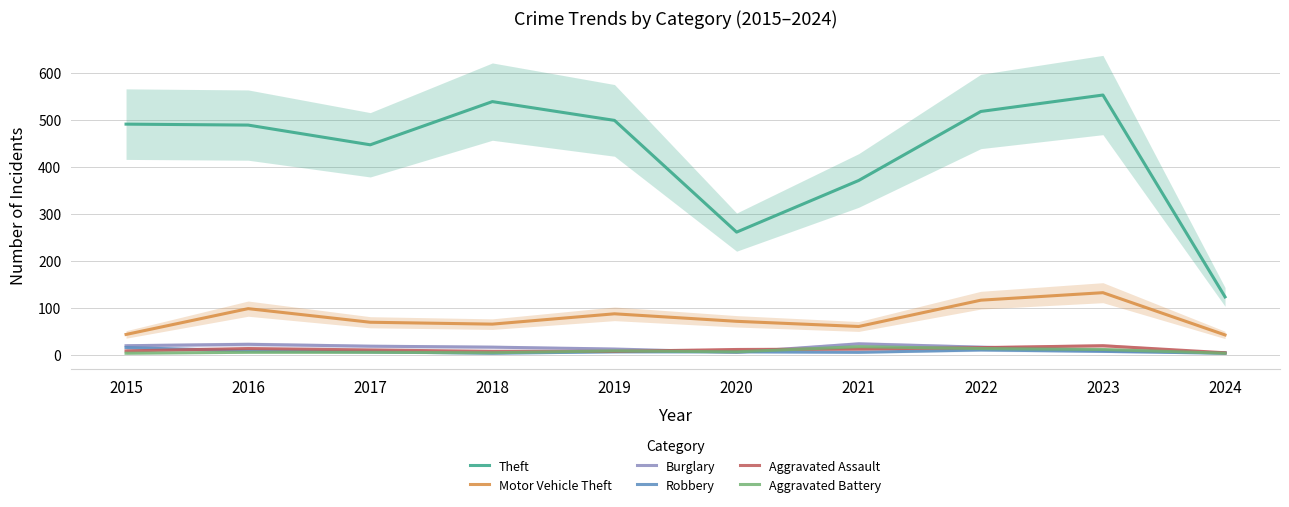

Is the value of Theft at 2018 greater than the value of Motor Vehicle Theft at 2024?

Yes